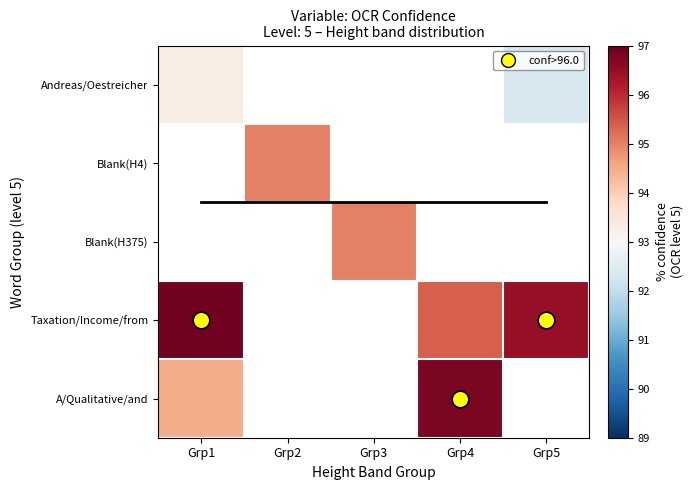

Is it true that Taxation/Income/from equals 95.4 at Grp4?

True